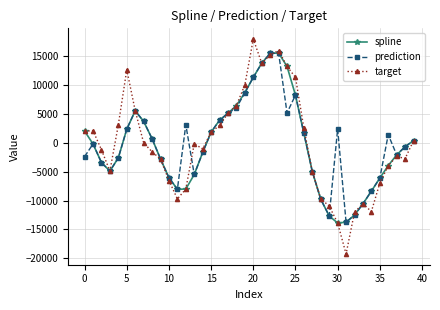

What is the smallest value displayed?

-19225.6